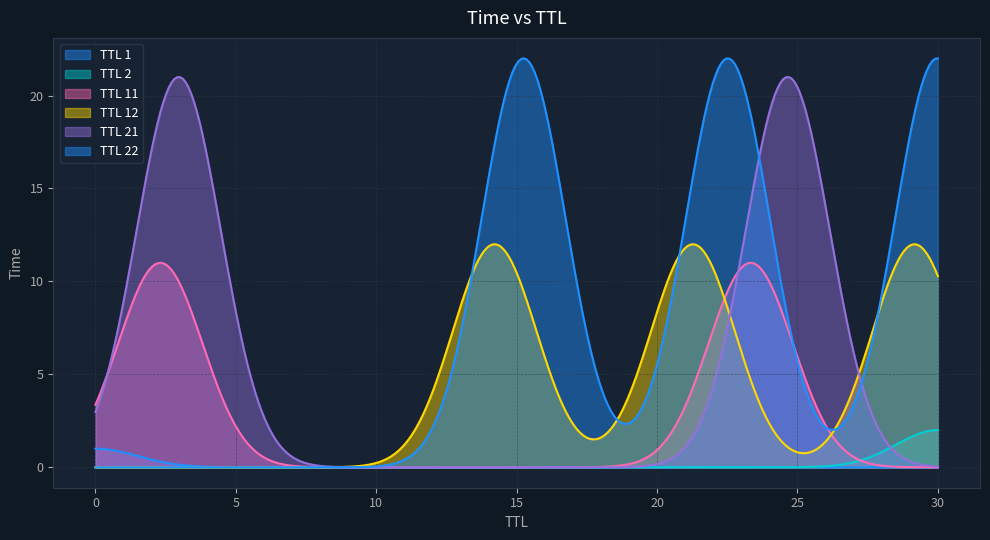

Is it true that TTL 1 equals 31.4 at 12?

False